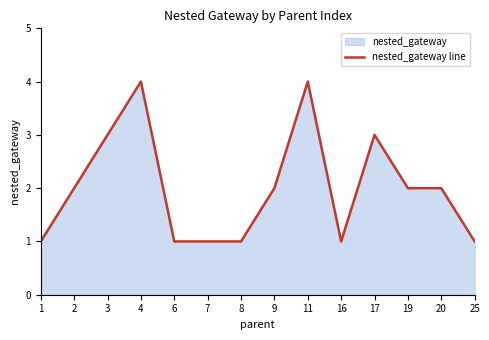

What is the value of the 13th point from the left?

2